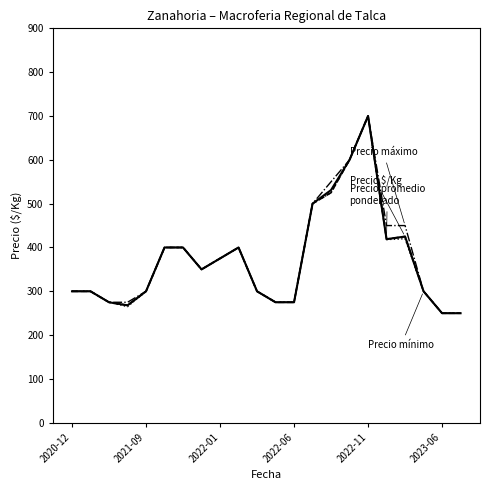

What is the smallest value displayed?

250